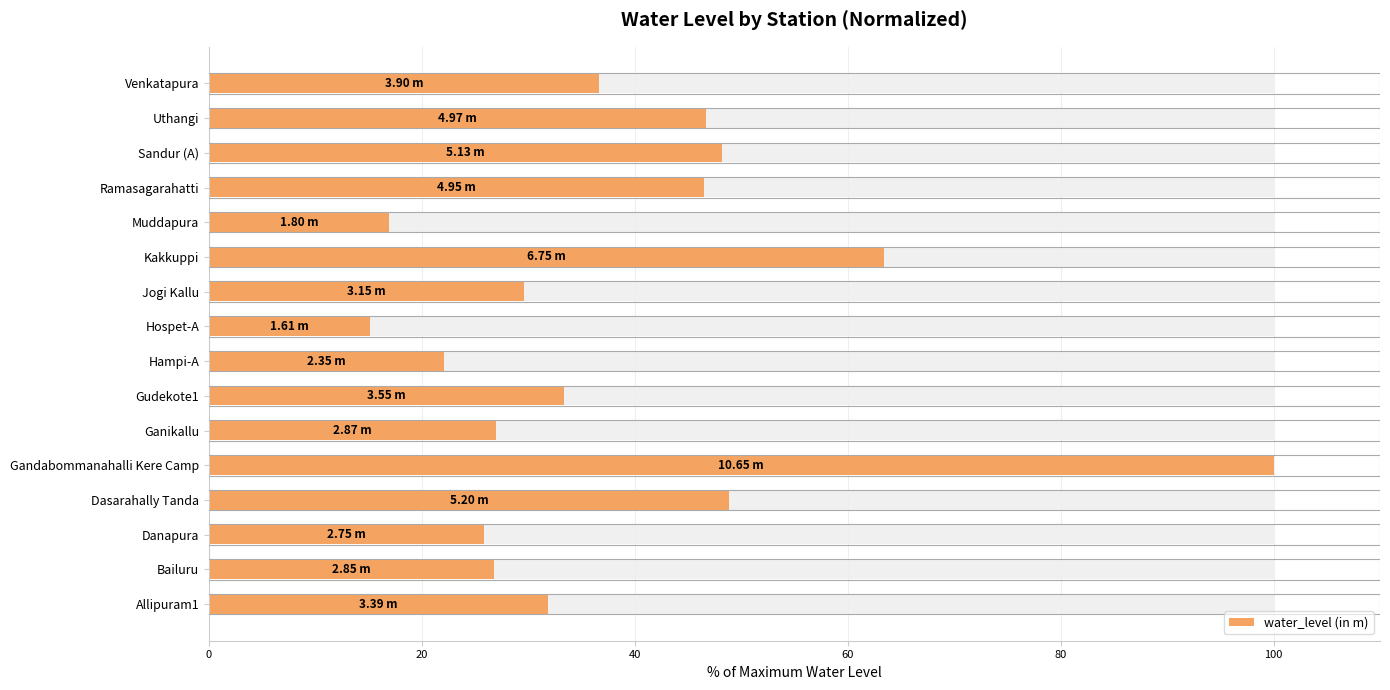

The chart shows a value of 63.0 at Ramasagarahatti. True or false?

False